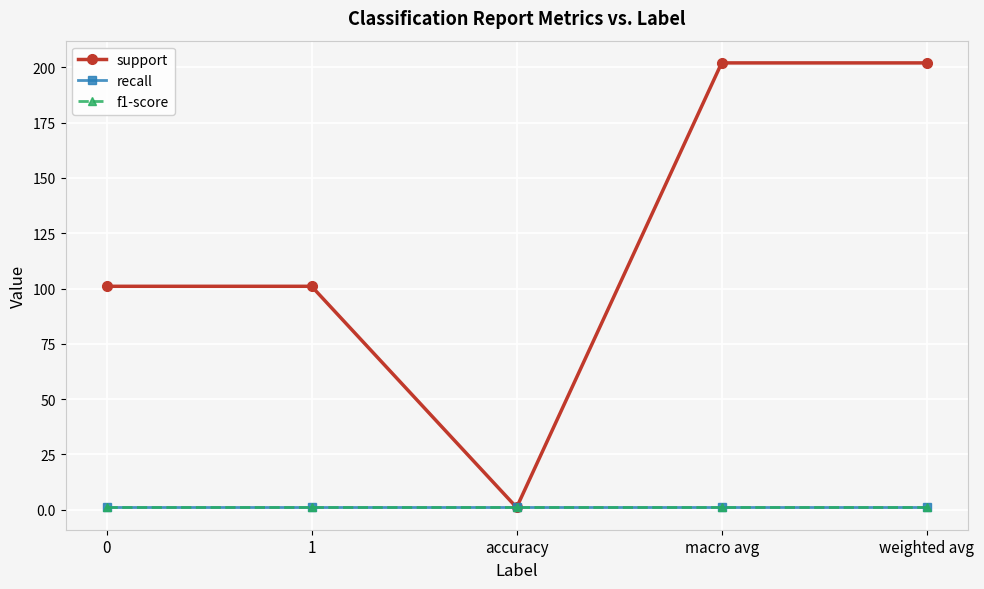

At which category is the sum across all series the highest?

macro avg